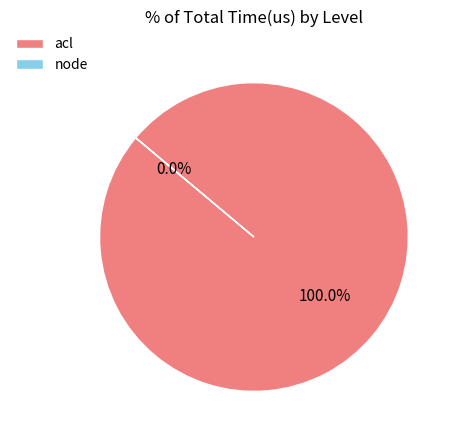

Is there any slice that represents more than half of the pie?

Yes